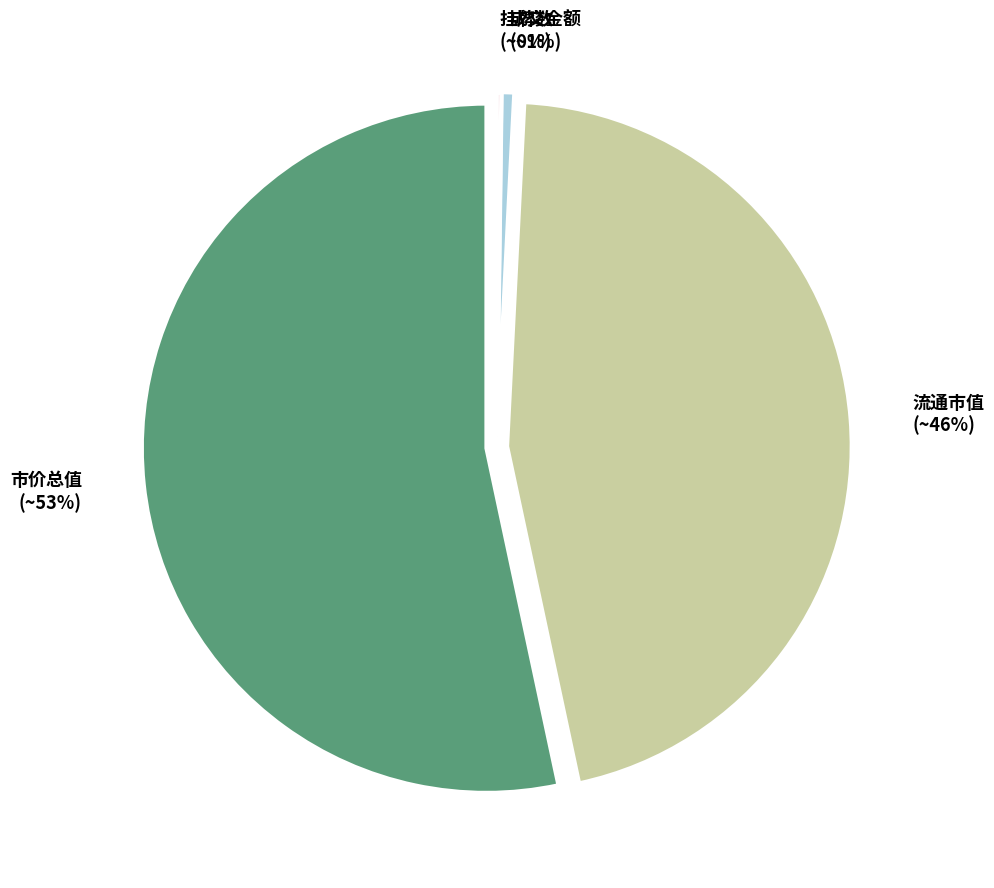

What is the smallest slice in the pie chart?

换手率